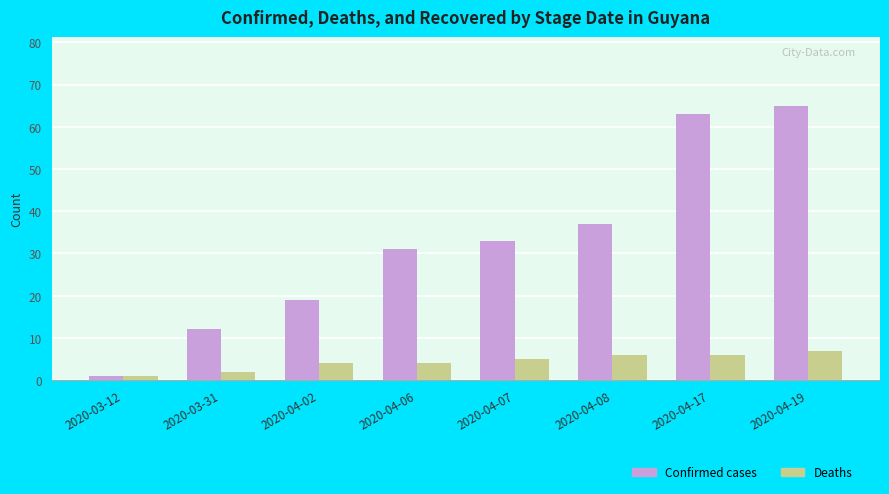

At 2020-04-06, list the series in order from largest to smallest.

Confirmed cases, Deaths